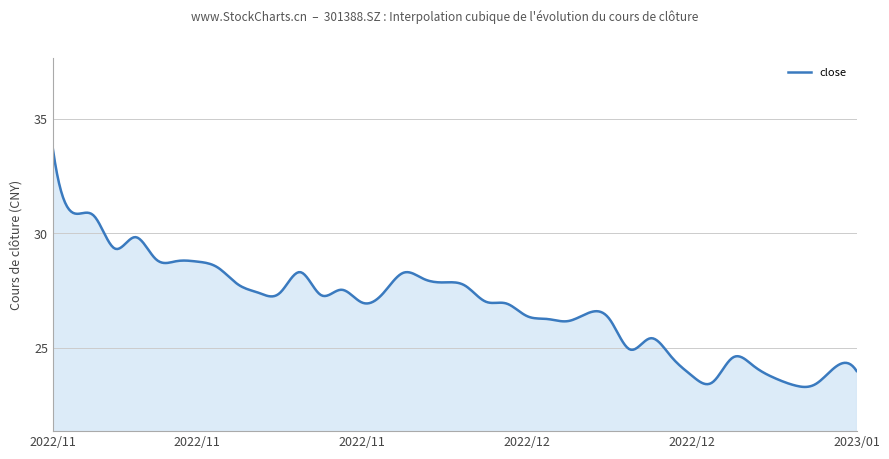

What is the minimum value shown in the chart?

23.3